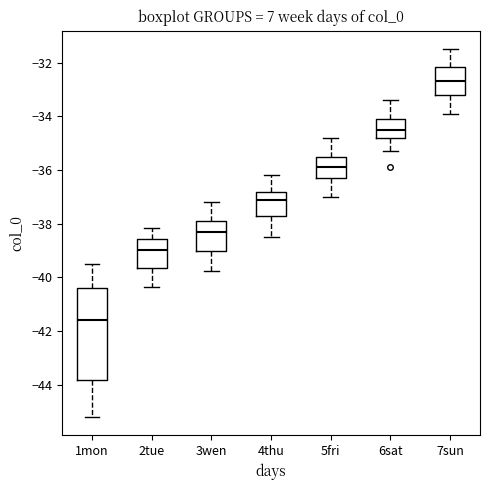

Reading left to right, transcribe this box plot: for each box, give where its median line is, the range the box spans, and where its two whiskers end, as read against the y-axis. The values are not printed on the chart, so give them approximately, as read against the axis.

1mon: median -41.6, box -43.8 to -40.4, whiskers -45.2 to -39.4
2tue: median -39.0, box -39.6 to -38.6, whiskers -40.4 to -38.2
3wen: median -38.2, box -39.0 to -37.8, whiskers -39.8 to -37.2
4thu: median -37.0, box -37.6 to -36.8, whiskers -38.4 to -36.2
5fri: median -35.8, box -36.2 to -35.4, whiskers -37.0 to -34.8
6sat: median -34.4, box -34.8 to -34.0, whiskers -35.2 to -33.4
7sun: median -32.6, box -33.2 to -32.2, whiskers -33.8 to -31.4